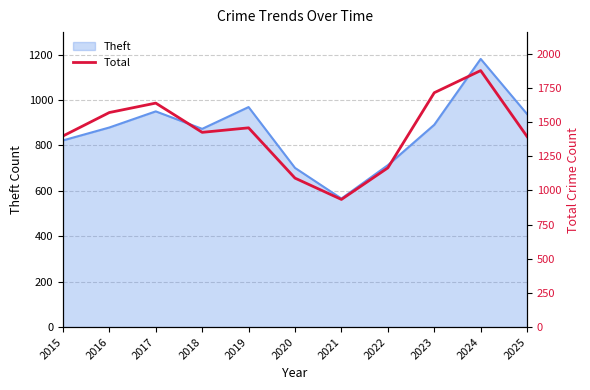

At which category does the data reach its first local peak?

2017